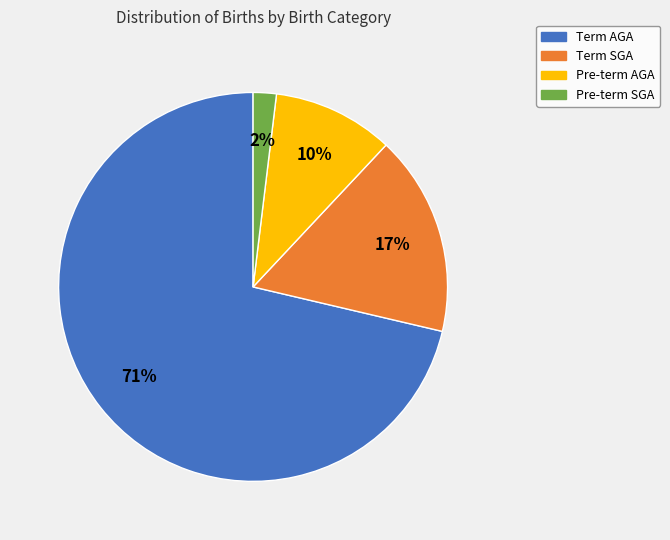

Count the number of slices in the pie.

4